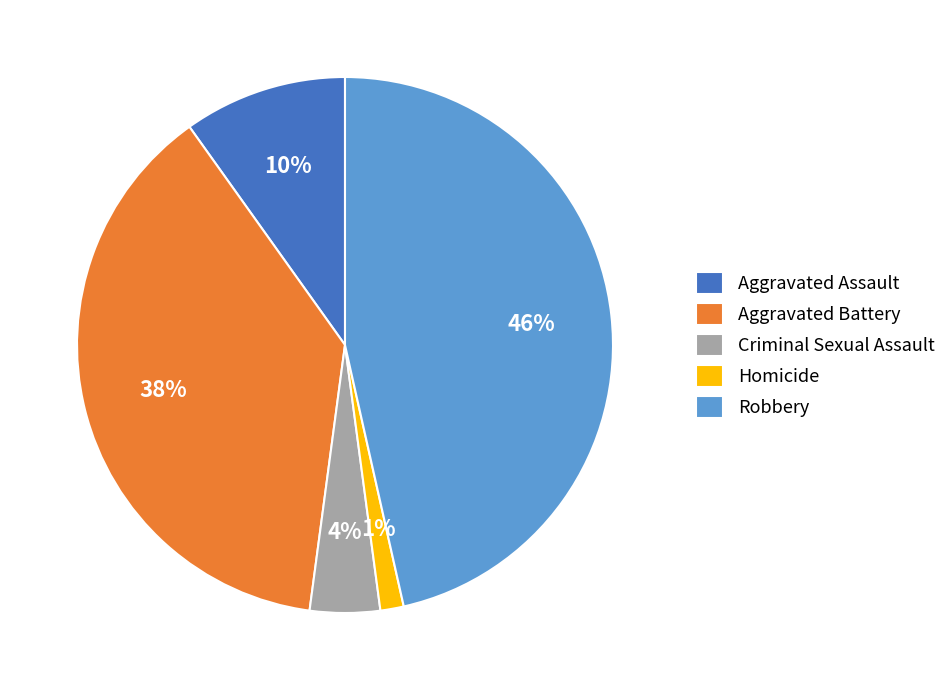

What is the largest slice in the pie chart?

Robbery